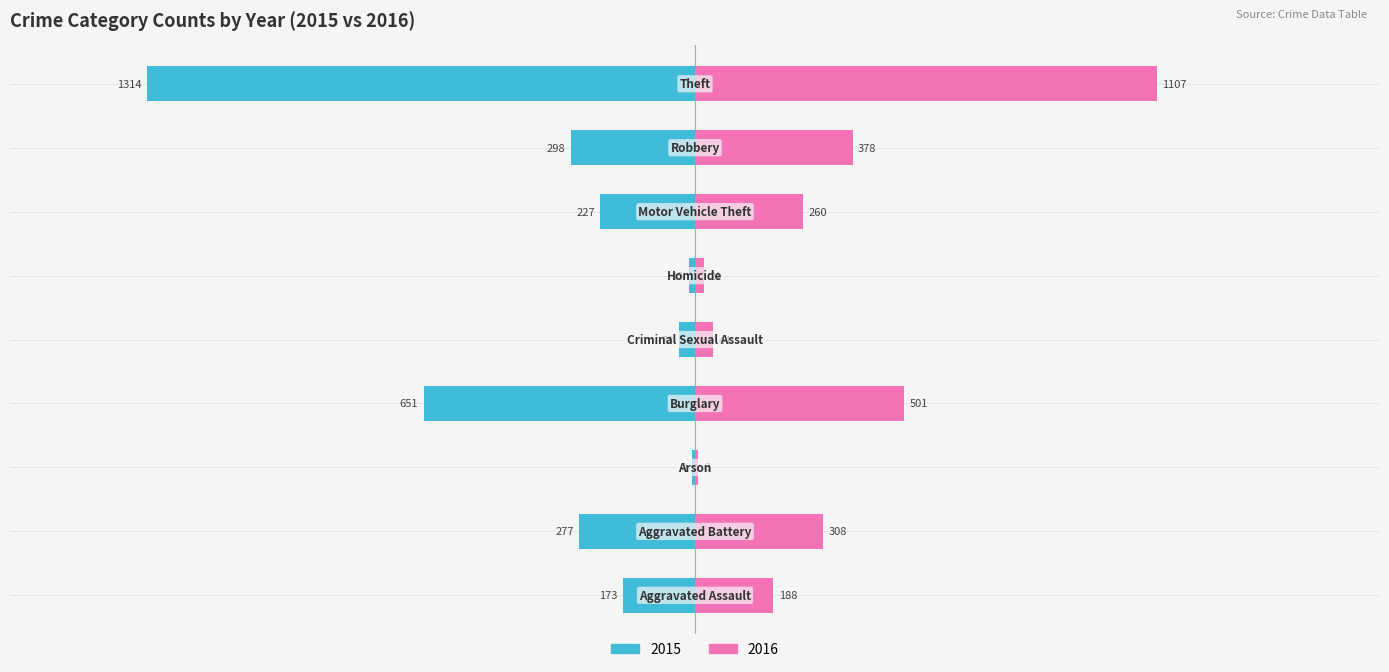

How many data points in 2016 are less than 260?

4